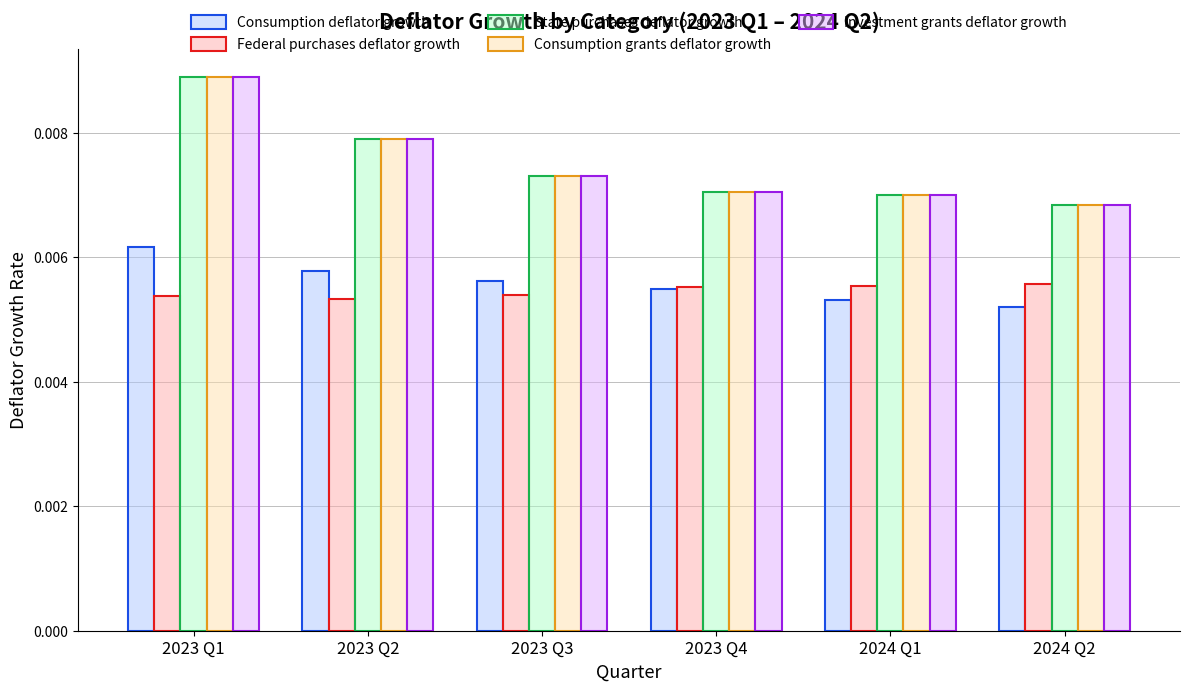

What position from the right is 2024 Q1?

2